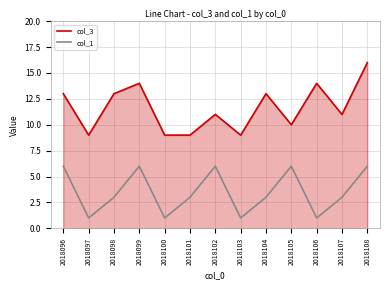

Reading left to right, what are all the values shown in this chart?

col_3: 13	9	13	14	9	9	11	9	13	10	14	11	16
col_1: 6	1	3	6	1	3	6	1	3	6	1	3	6